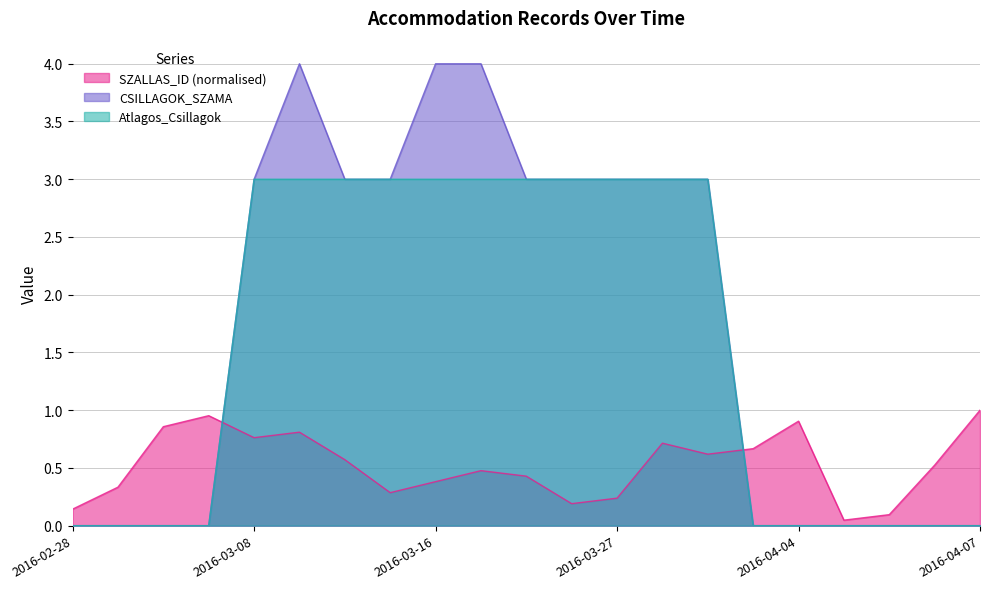

How many lines are shown in the chart?

3